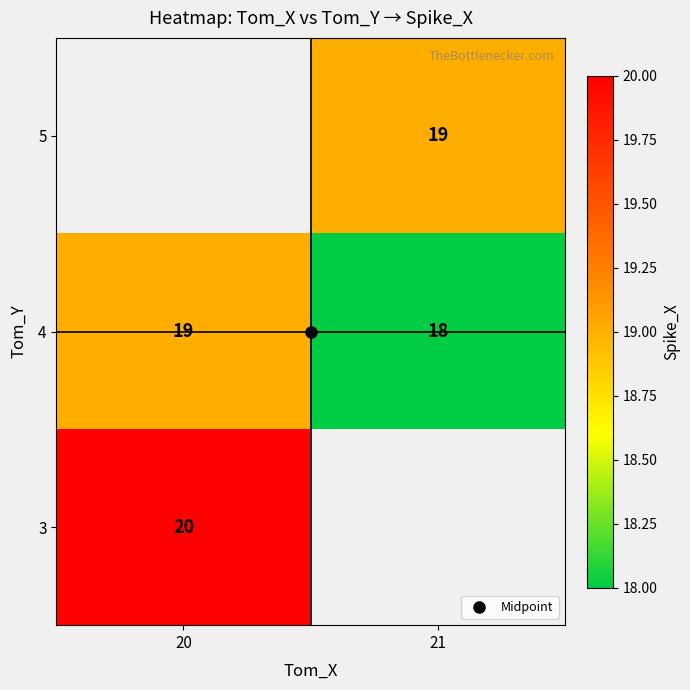

What is the spread (max minus min) of values at 20?

1.0